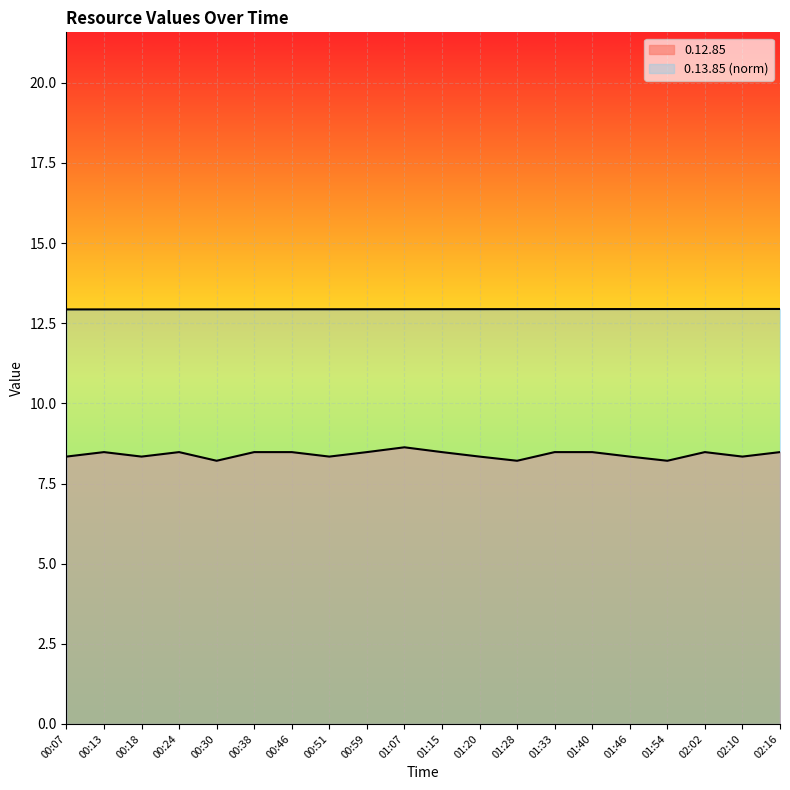

True or false: 0.13.85 and 0.12.85 intersect in this chart.

False